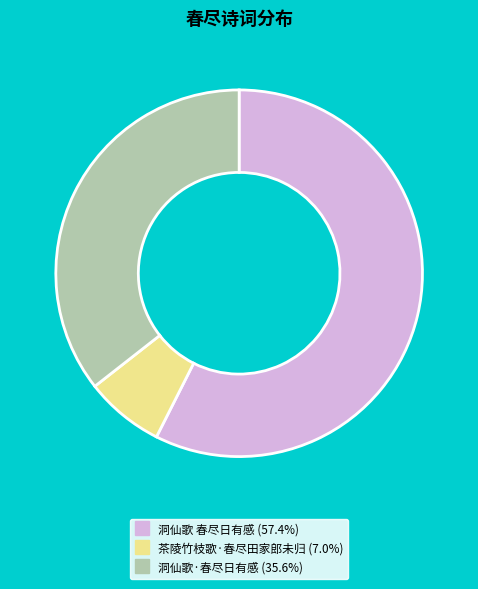

Which has a higher value, 茶陵竹枝歌·春尽田家郎未归 or 洞仙歌 春尽日有感?

洞仙歌 春尽日有感